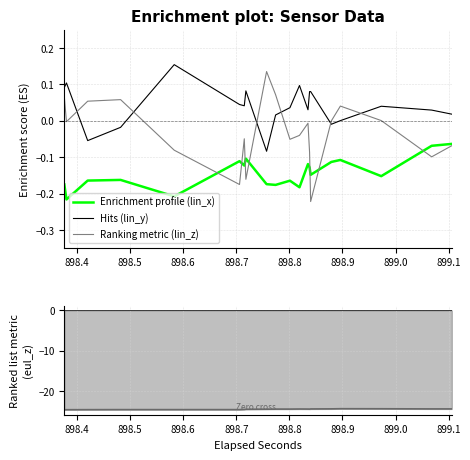

True or false: lin_y and lin_x intersect in this chart.

False